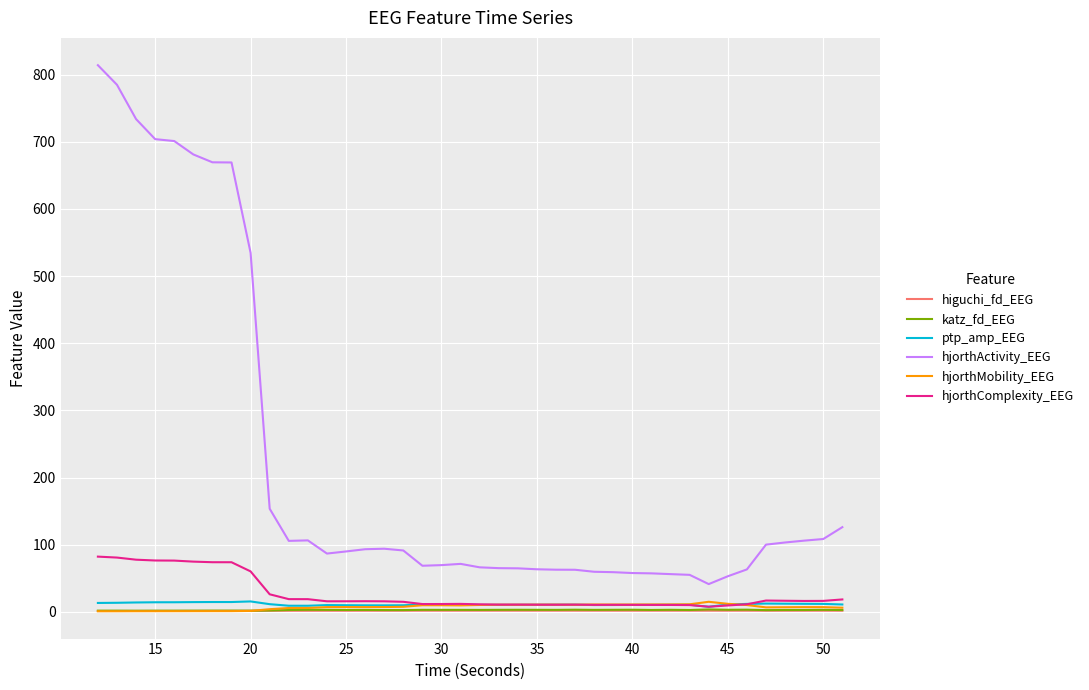

Count the number of categories in the chart.

40